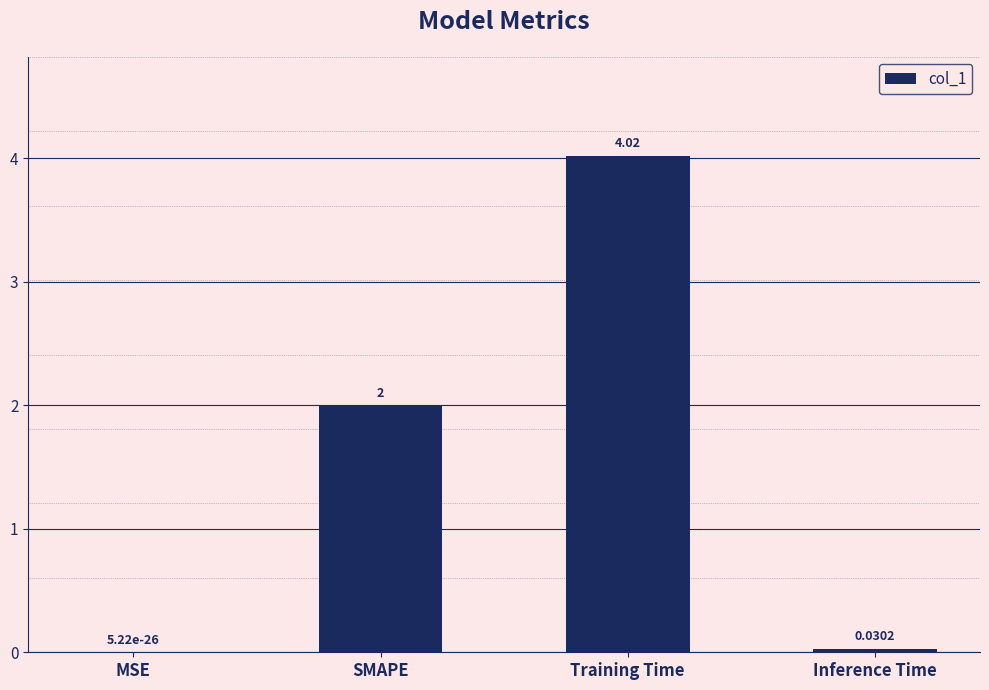

The chart shows a value of 2.0 at SMAPE. True or false?

True